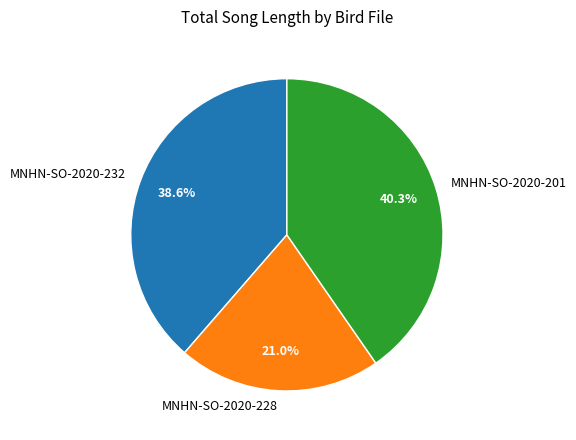

How many segments does this pie chart have?

3